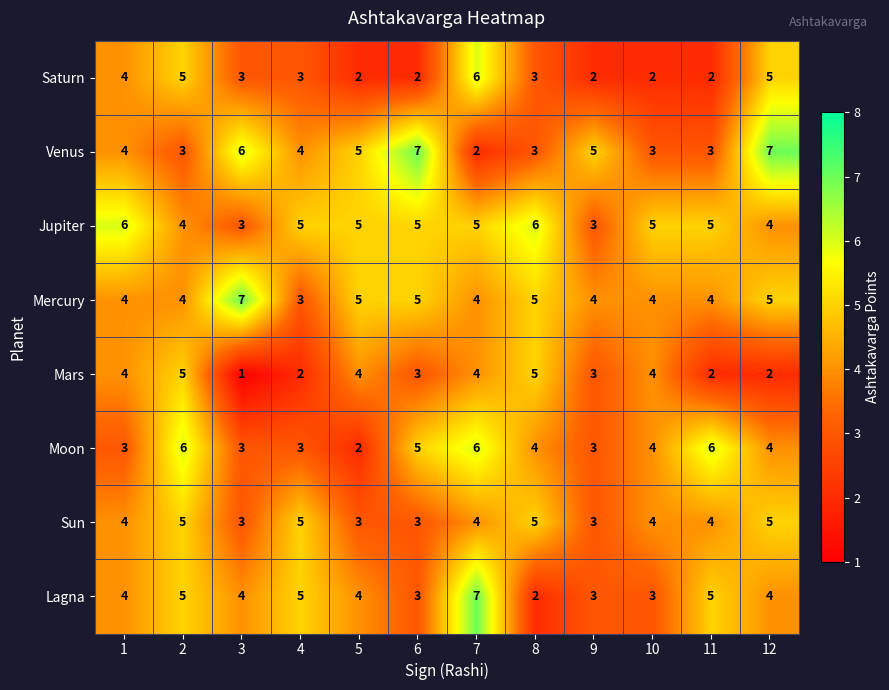

At which category does the chart reach its minimum across all series?

3